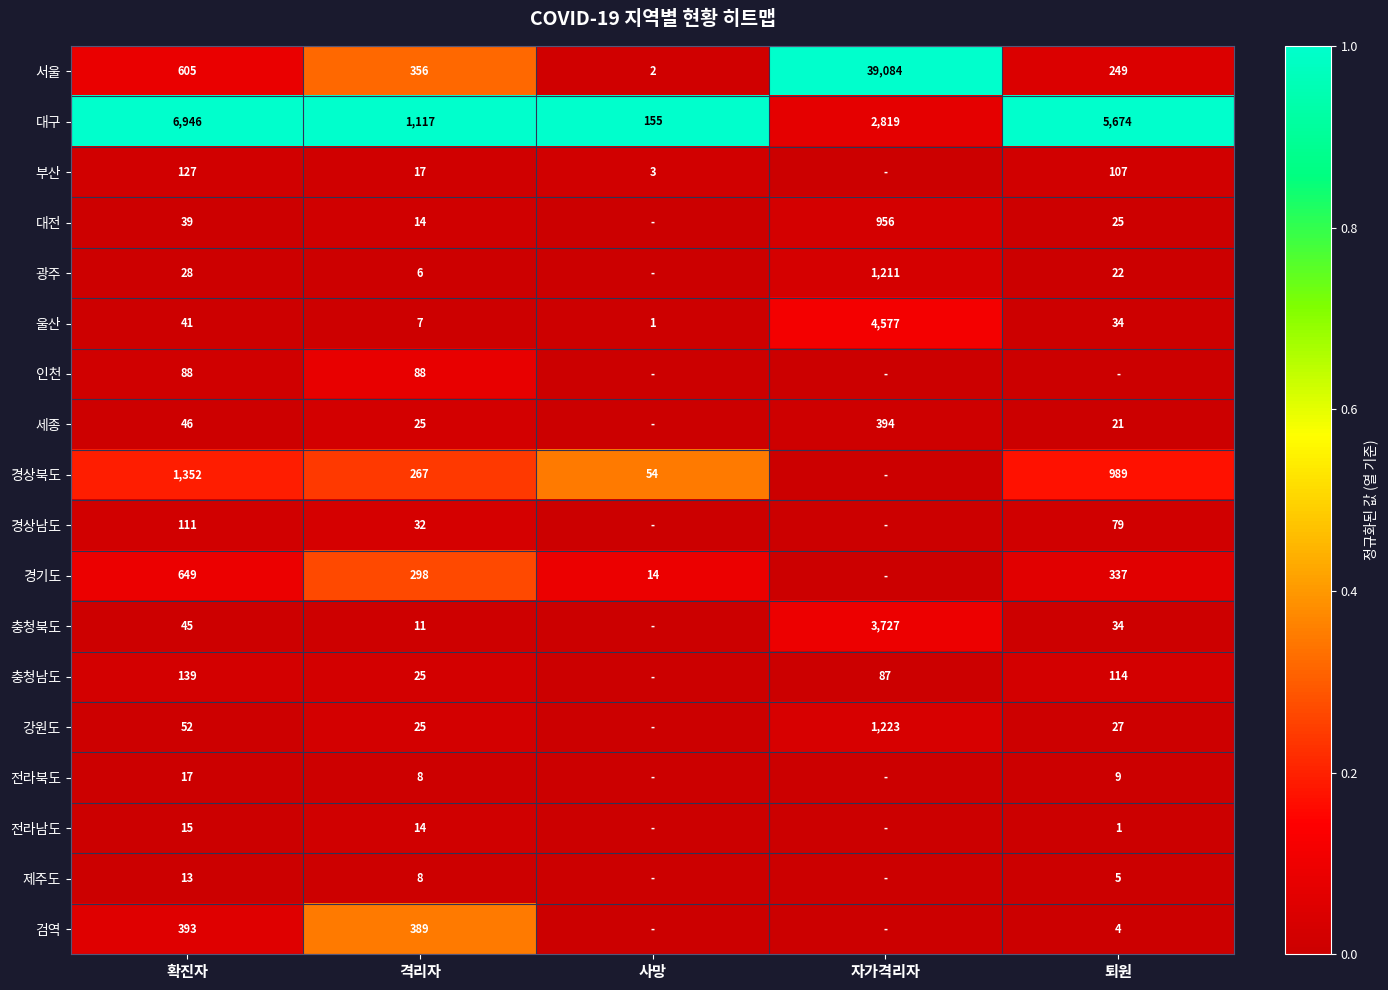

What is the sum of the 부산 values at 격리자 and 확진자?

144